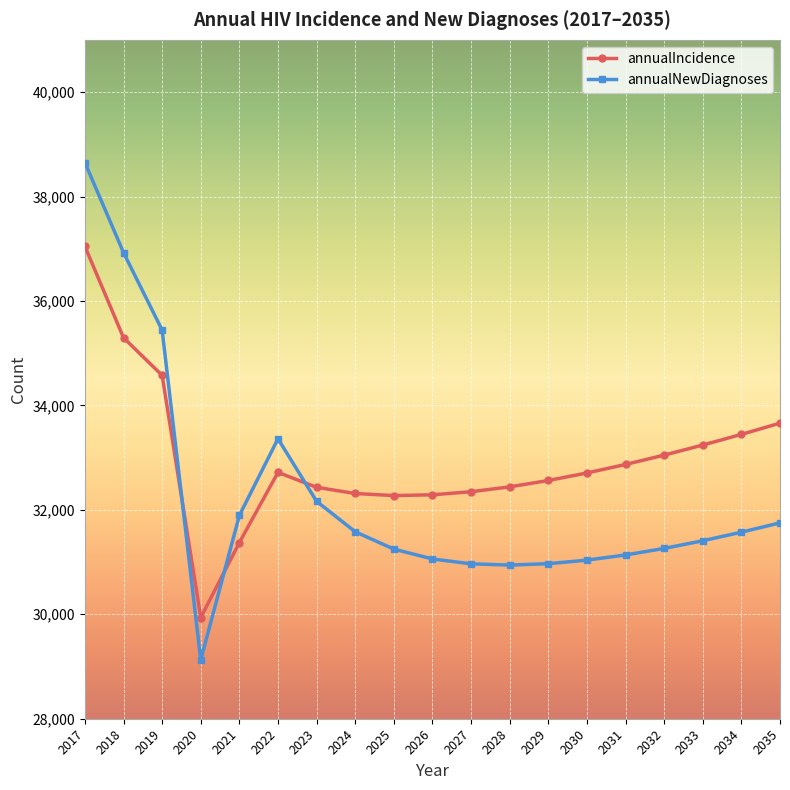

Where is the first local minimum for annualNewDiagnoses?

2020